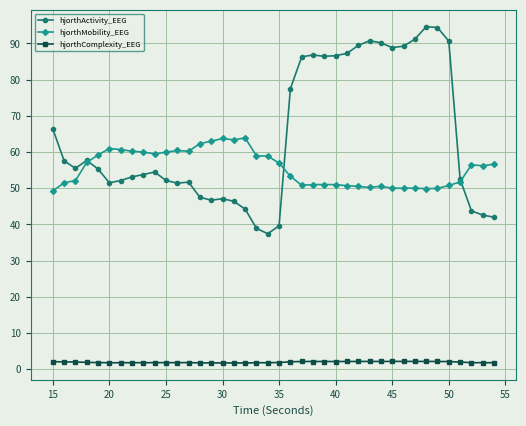

Which series has the largest range (max minus min)?

hjorthActivity_EEG